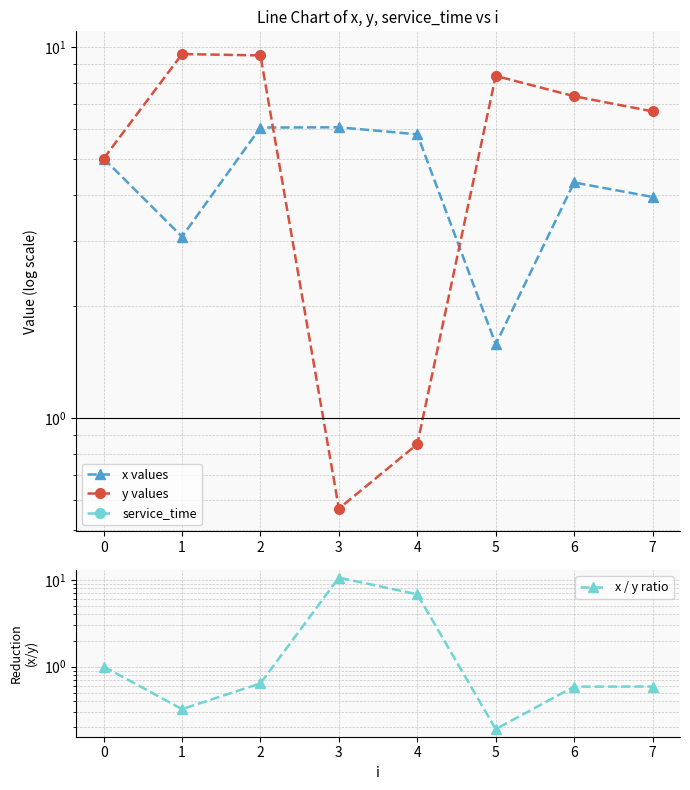

How many times do y values and x values cross each other?

2